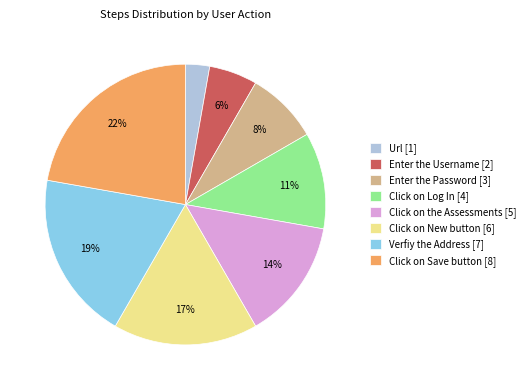

The Click on Log In slice represents 11% of the pie. True or false?

True